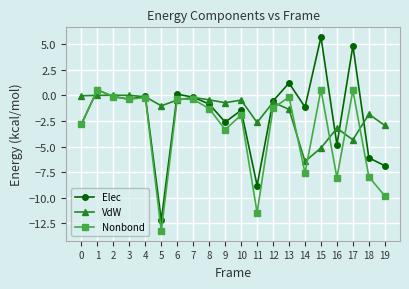

What is the average value of the VdW series?

-1.6